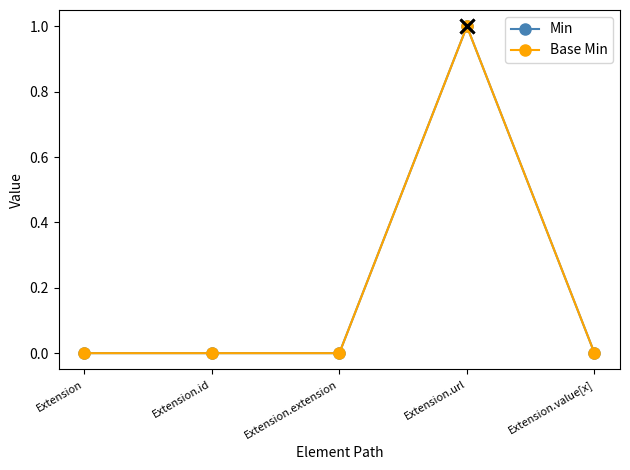

What is the difference between the maximum and minimum values in the Base Min series?

1